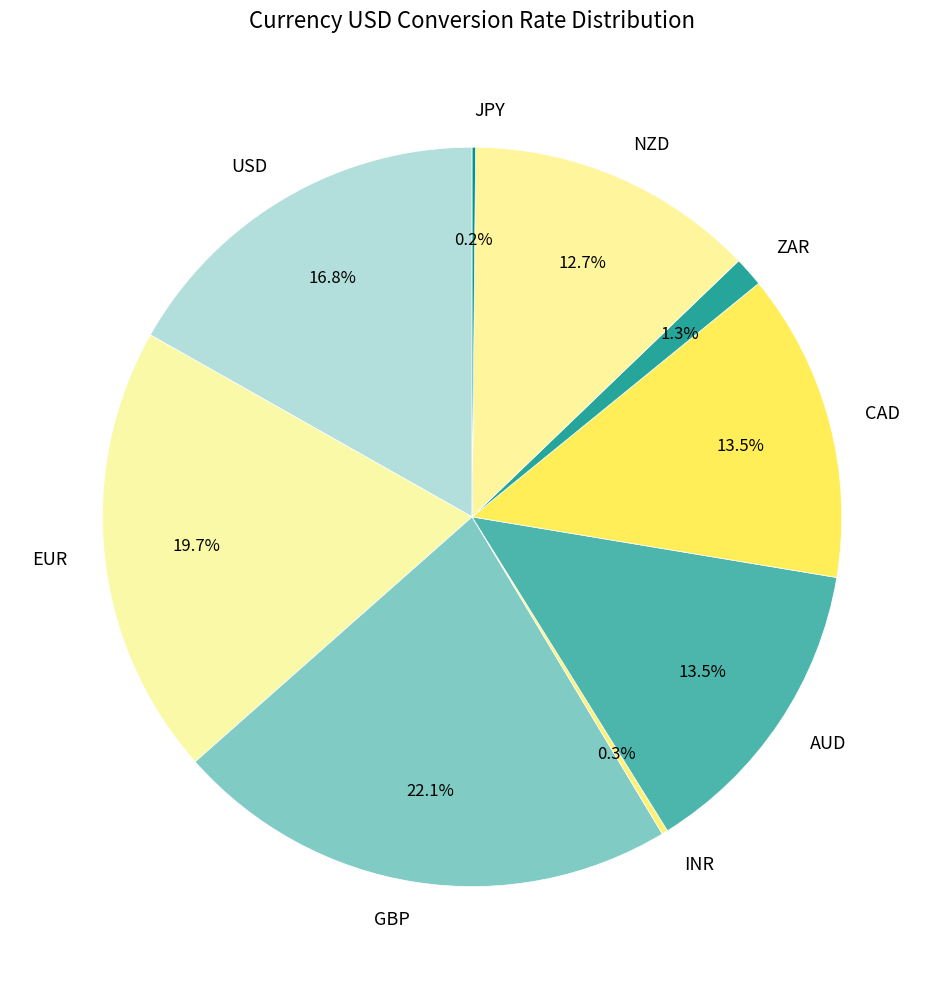

True or false: USD accounts for 8% of the total.

False